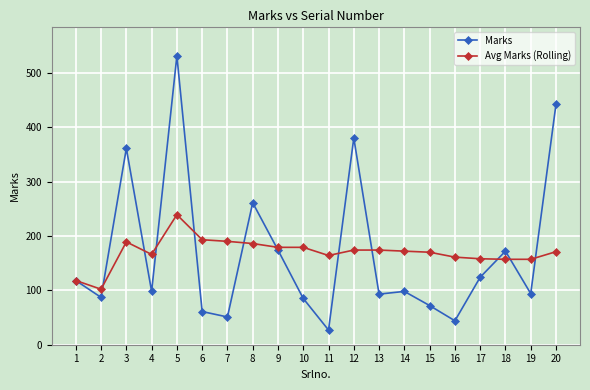

Which category has the lowest value in the Marks series?

11